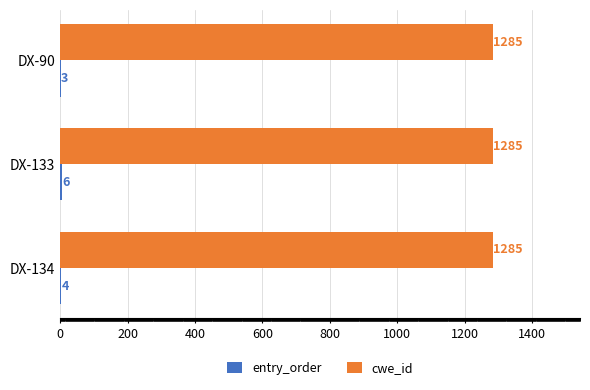

What is the approximate value of cwe_id at DX-133?

1285